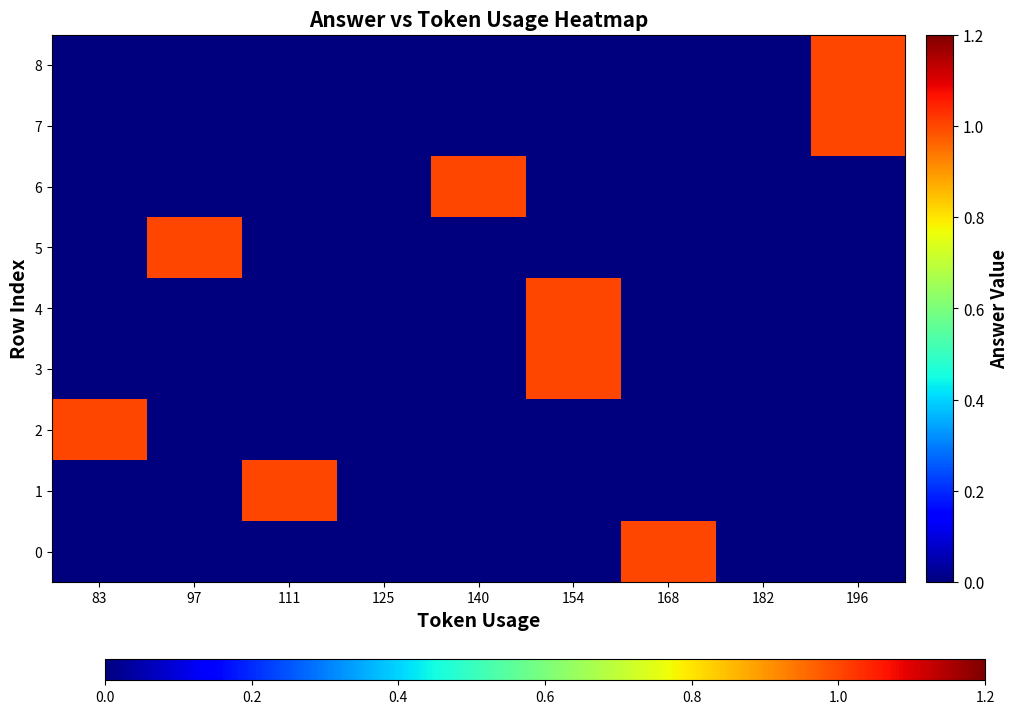

Reading left to right, extract all data points from this chart.

0: 83=0	97=0	111=0	125=0	140=0	154=0	168=1	182=0	196=0
1: 83=0	97=0	111=1	125=0	140=0	154=0	168=0	182=0	196=0
2: 83=1	97=0	111=0	125=0	140=0	154=0	168=0	182=0	196=0
3: 83=0	97=0	111=0	125=0	140=0	154=1	168=0	182=0	196=0
4: 83=0	97=0	111=0	125=0	140=0	154=1	168=0	182=0	196=0
5: 83=0	97=1	111=0	125=0	140=0	154=0	168=0	182=0	196=0
6: 83=0	97=0	111=0	125=0	140=1	154=0	168=0	182=0	196=0
7: 83=0	97=0	111=0	125=0	140=0	154=0	168=0	182=0	196=1
8: 83=0	97=0	111=0	125=0	140=0	154=0	168=0	182=0	196=1